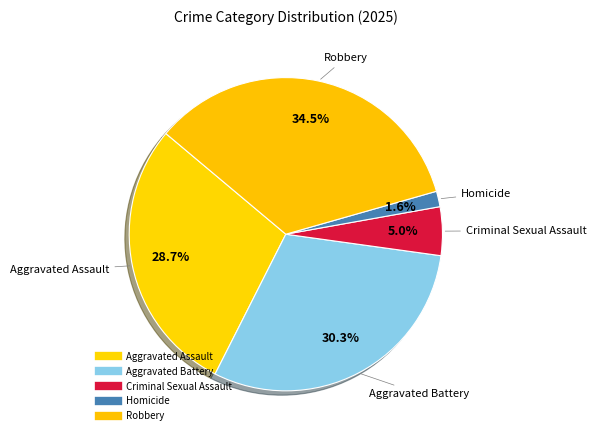

To the nearest percent, what is the difference between the Criminal Sexual Assault and Aggravated Battery slice percentages?

25%